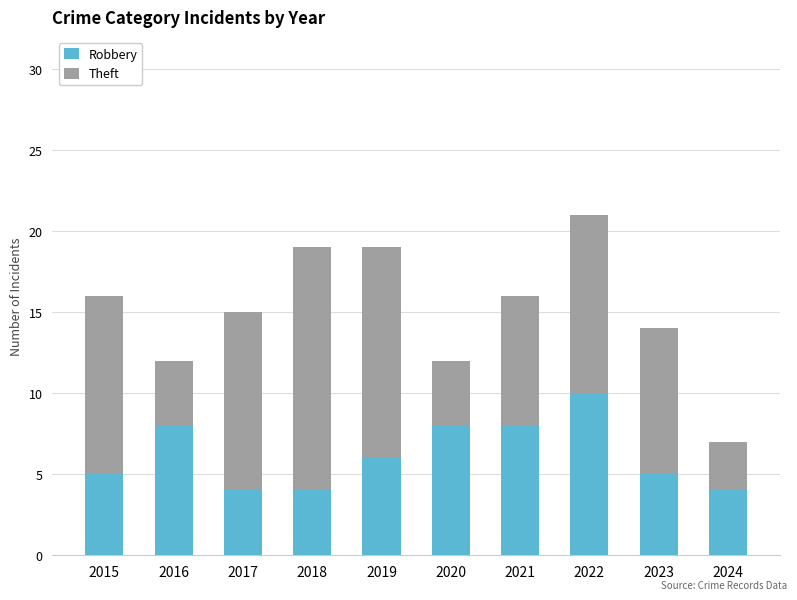

What is the average value of the Robbery series?

6